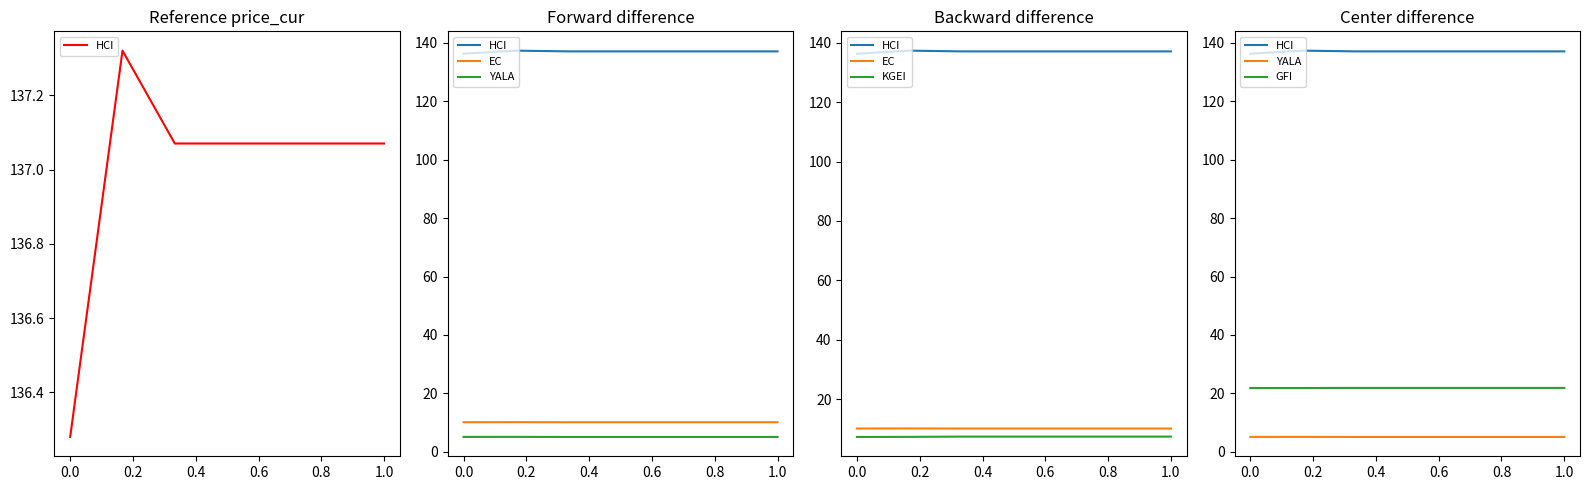

Is it true that KGEI equals 2.3 at 1.0?

False